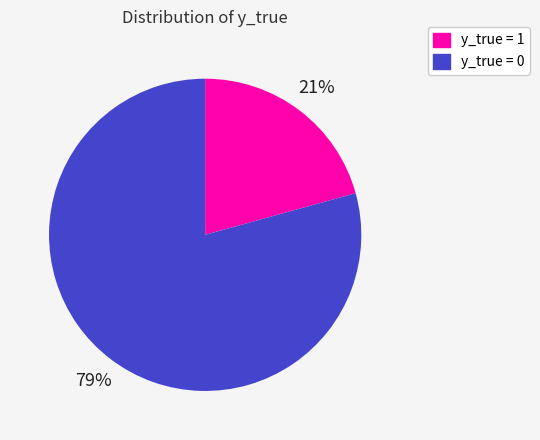

How many segments does this pie chart have?

2